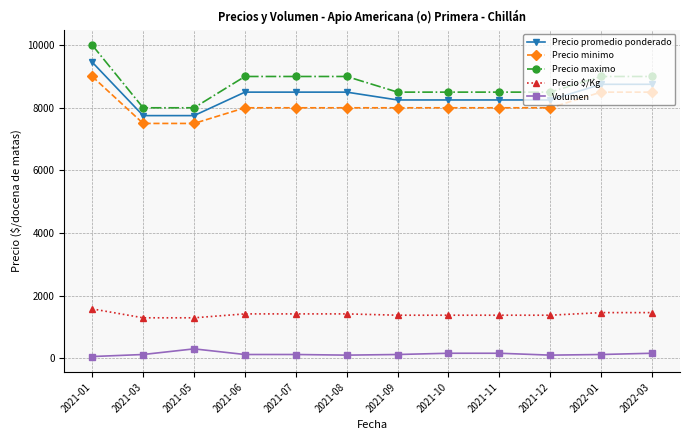

What is the value of the Precio minimo point at the 12th from the left?

8500